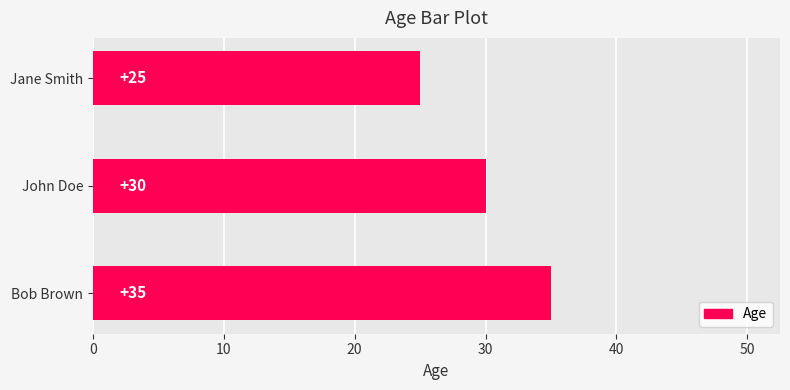

What is the change in value from Bob Brown to John Doe?

-5